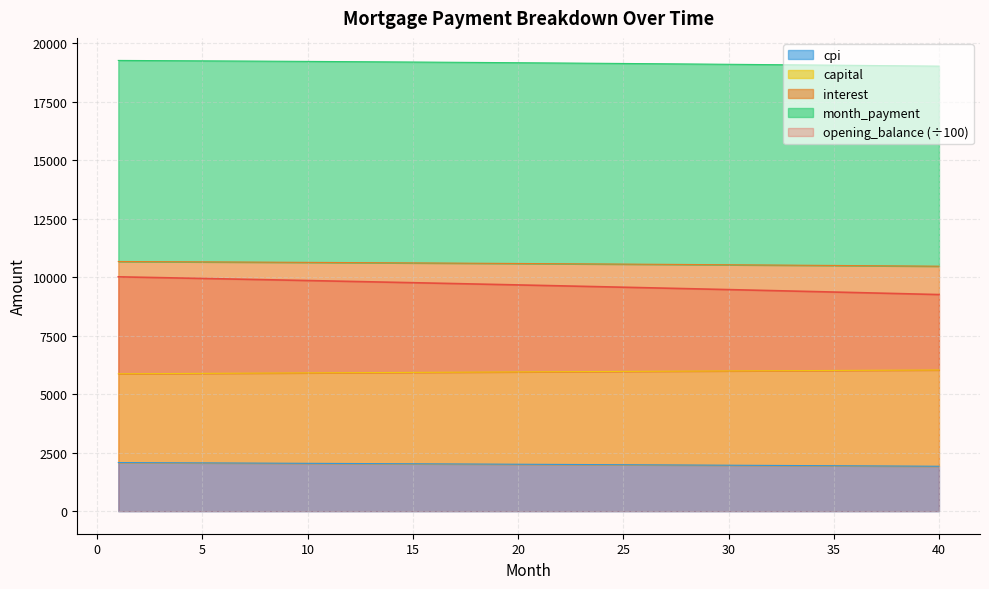

Which has a higher value, 32 or 23?

23